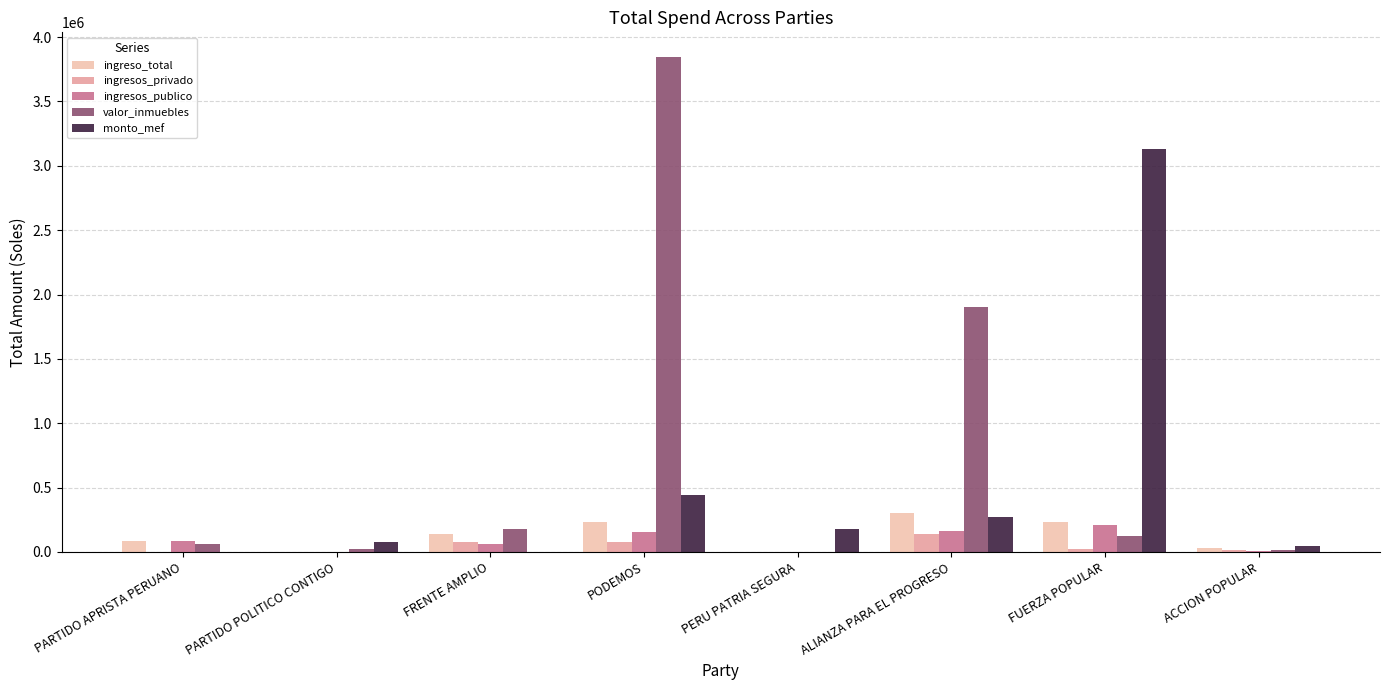

Which series has the largest total across all categories?

valor_inmuebles